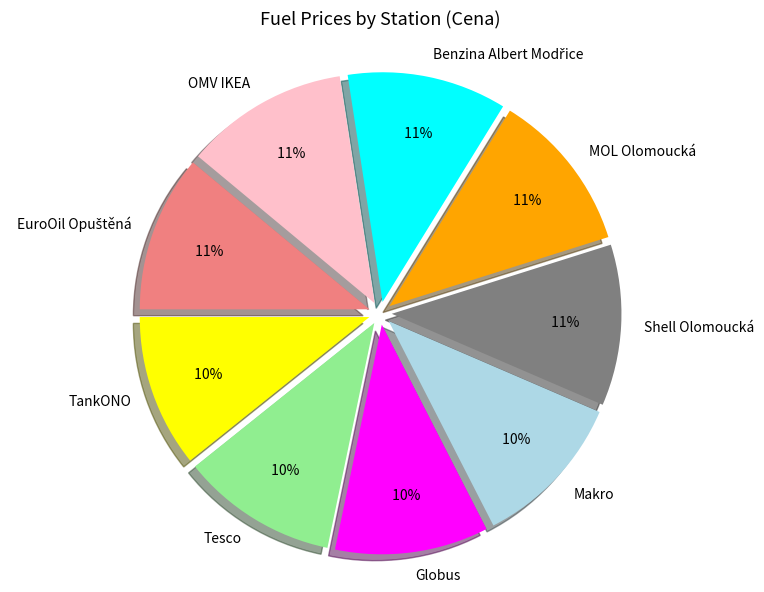

To the nearest percent, what is the average slice percentage?

11%